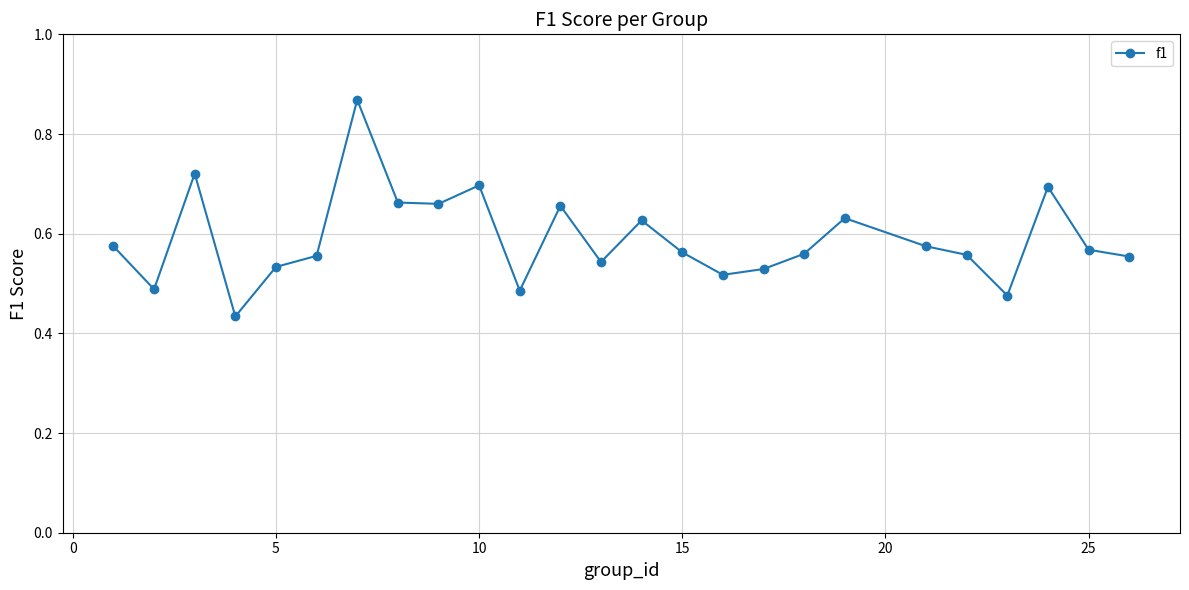

Count the values in the range 0 to 1.

25